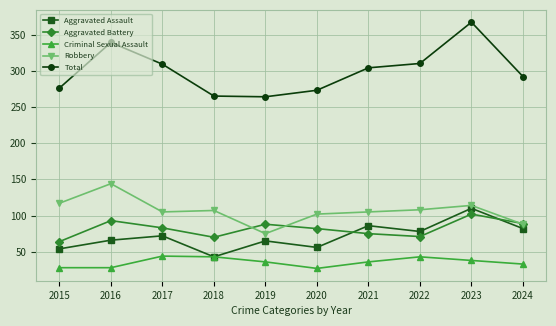

What is the difference between the second highest and second lowest values in the Aggravated Assault series?

32